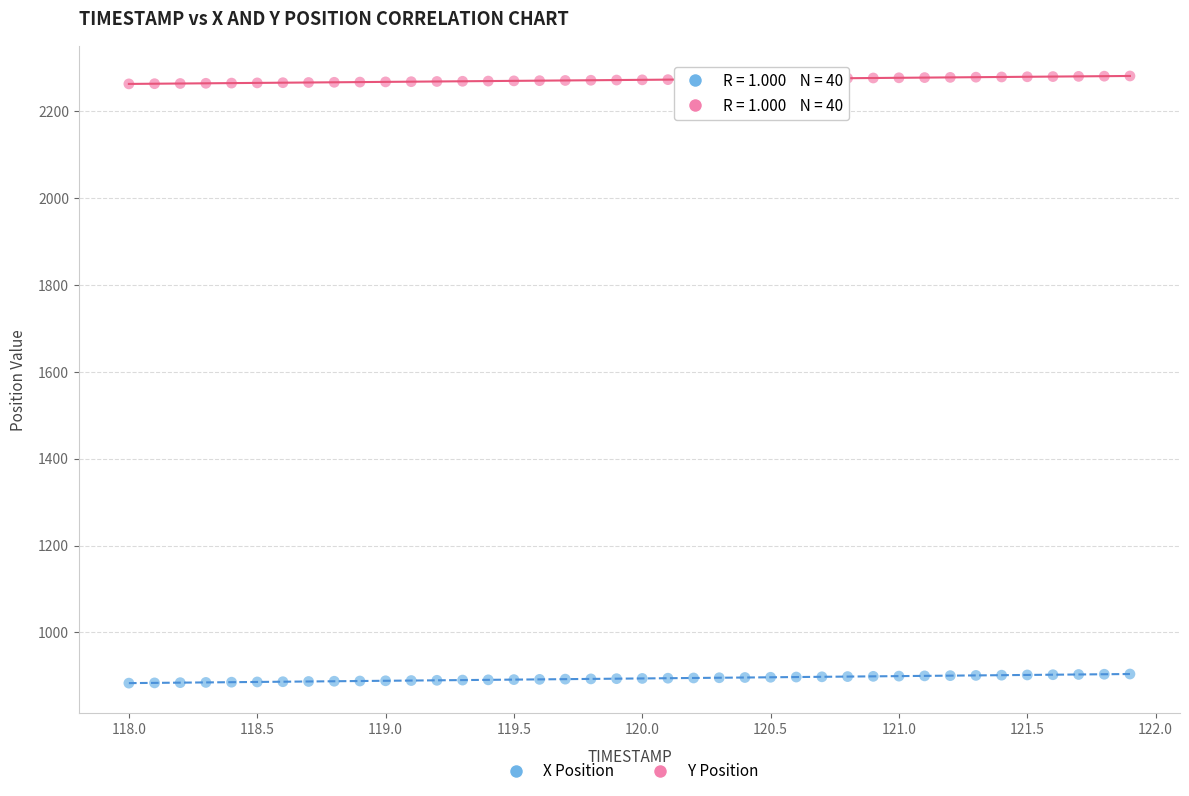

Which series contains the highest Y value?

Y Position